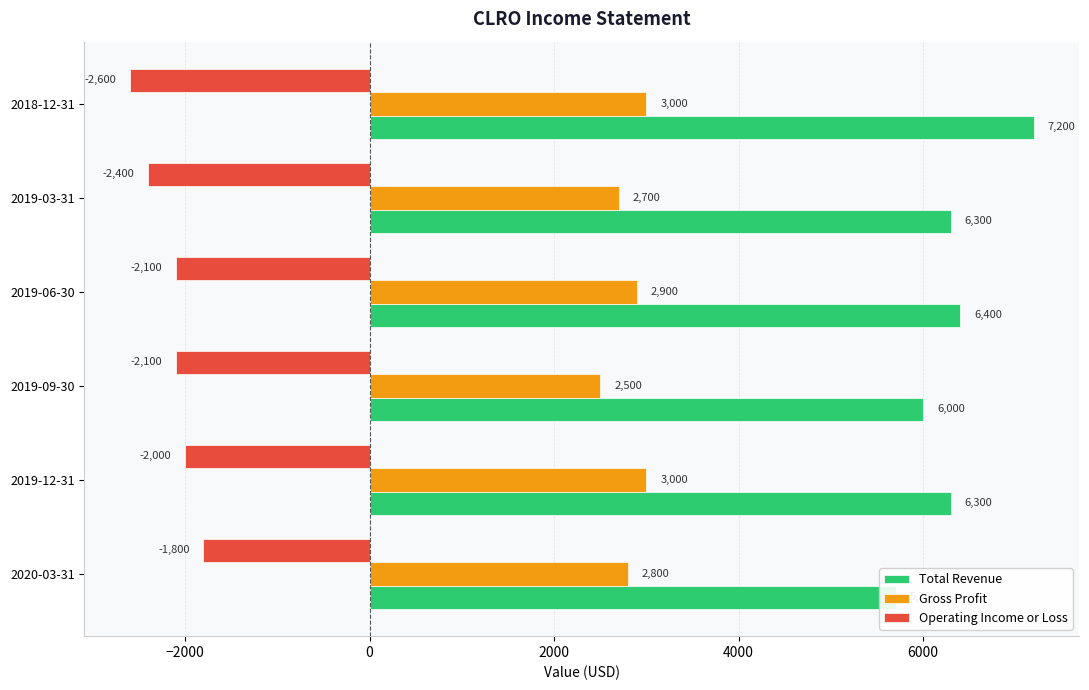

What is the average value of the Gross Profit series?

2817